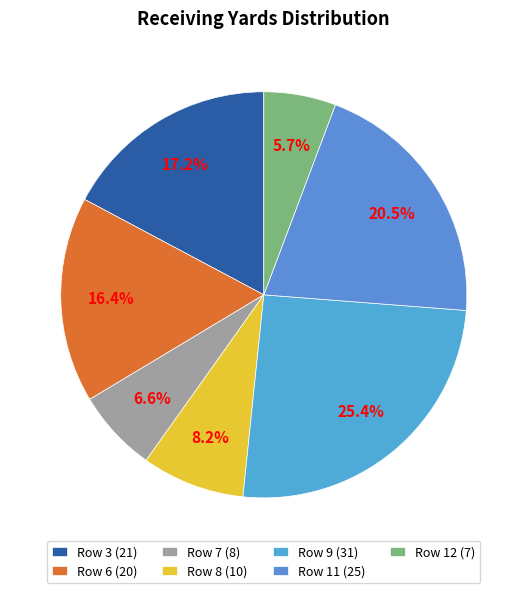

How many segments does this pie chart have?

7